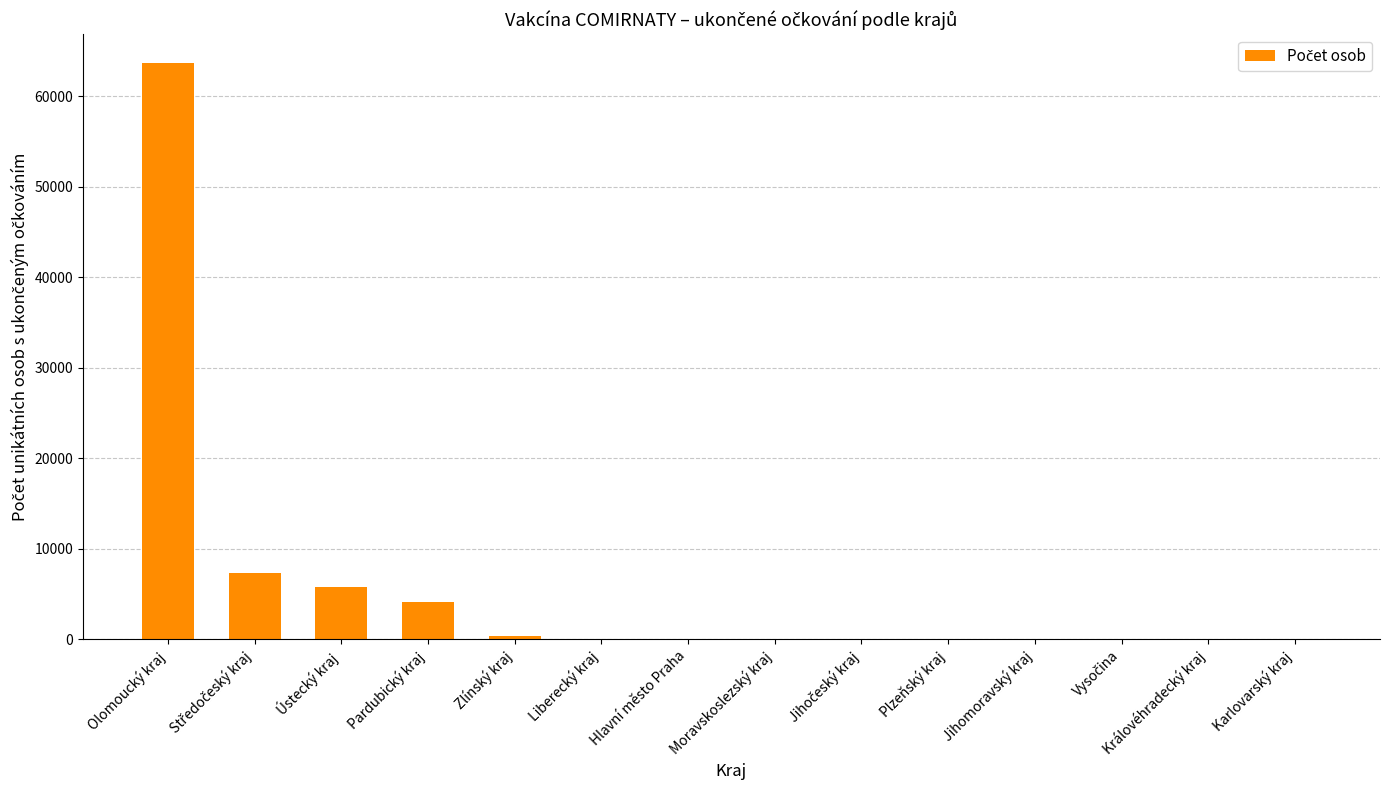

At which category does the chart reach its peak across all series?

Olomoucký kraj